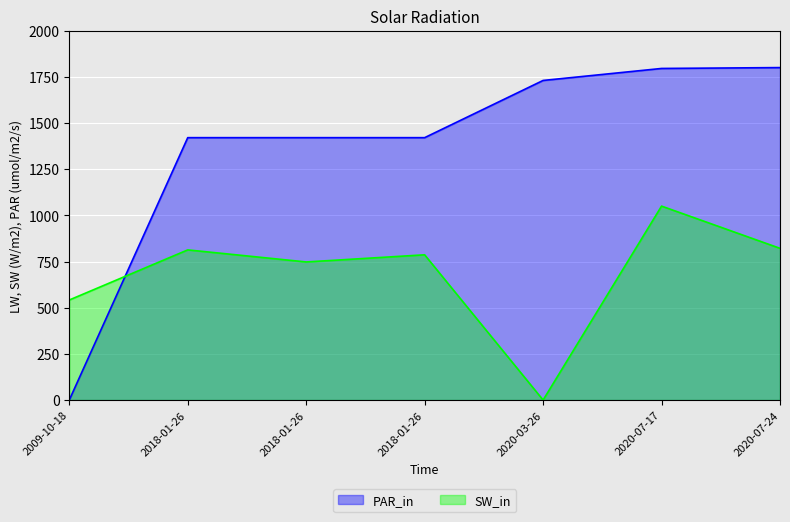

True or false: SW_in and PAR_in cross at least once.

True